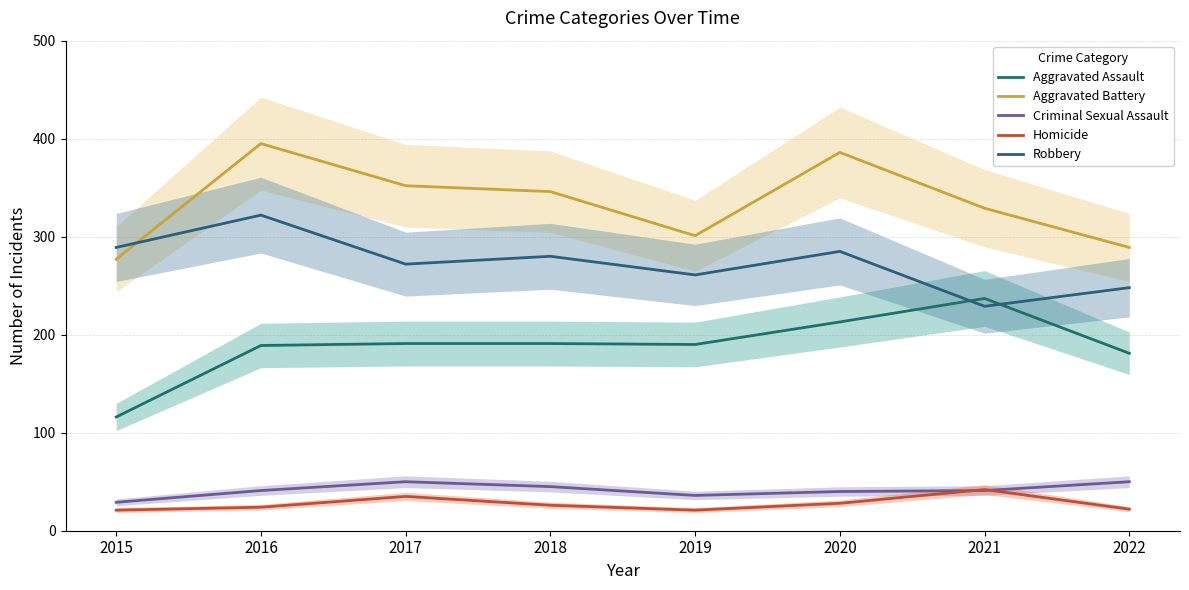

Between 2017 and 2019, which is larger?

2017